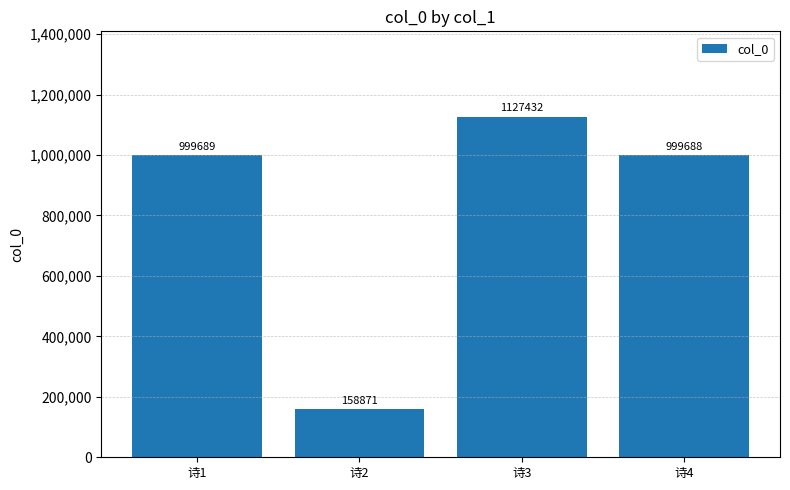

What is the ratio of the value at 诗3 to the value at 诗2?

7.1